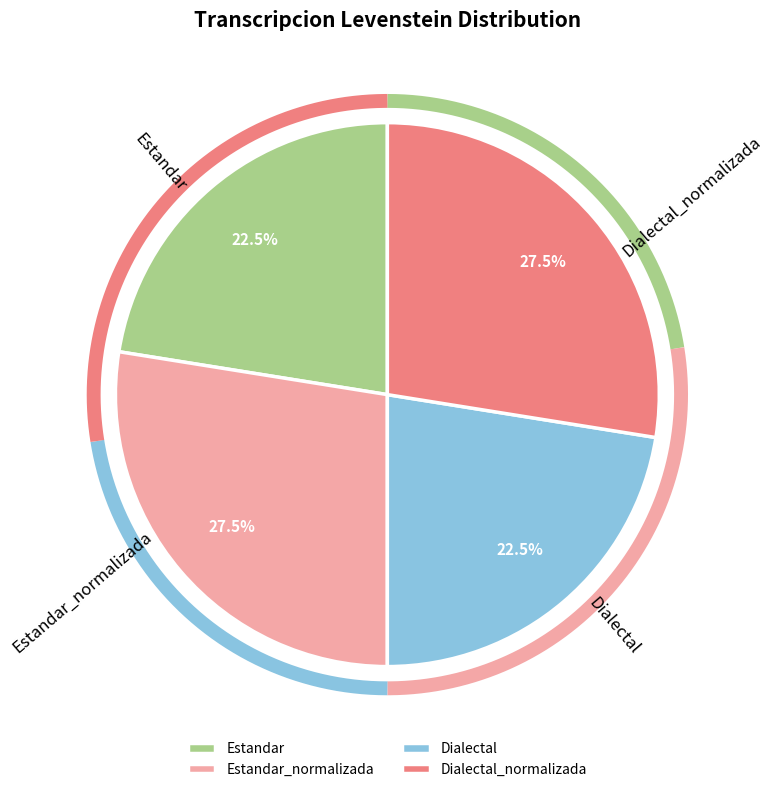

Do Estandar_normalizada and Dialectal together represent more than half of the pie?

No